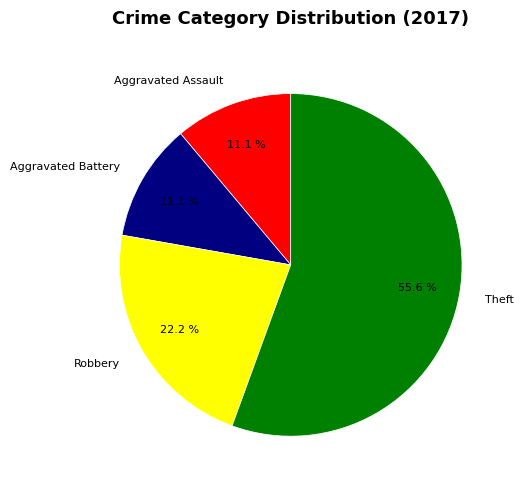

Which slice represents more than half of the pie?

Theft